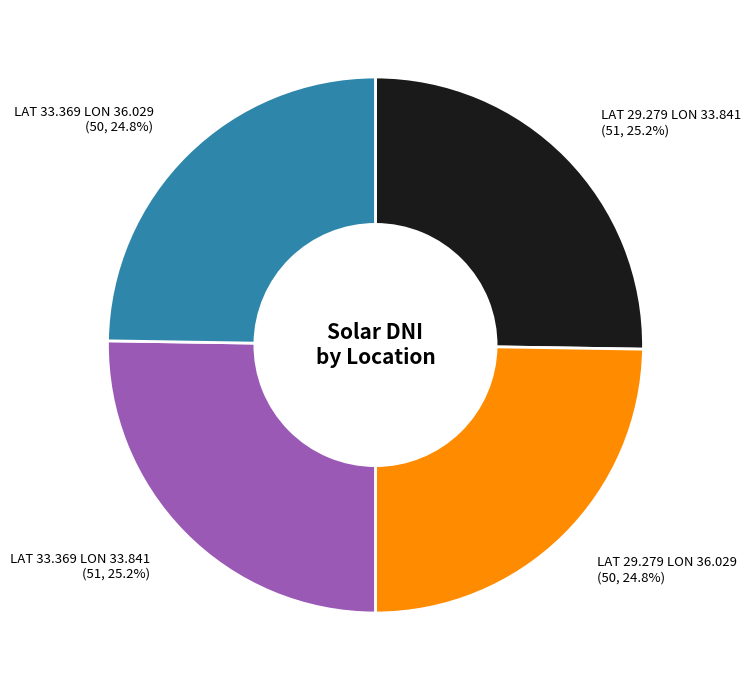

Is there a majority slice in this chart?

No